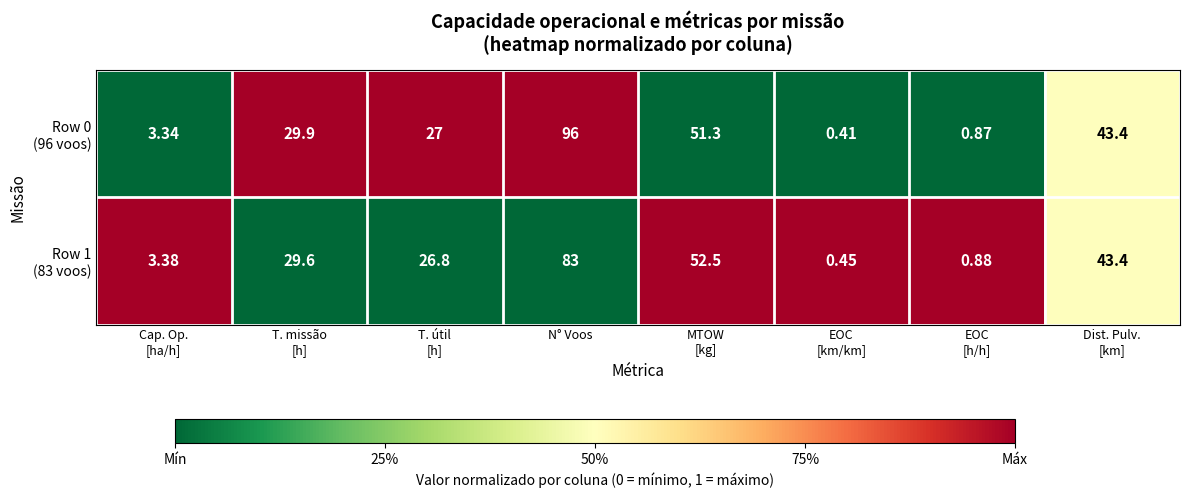

At which category is the sum across all series the highest?

N° Voos